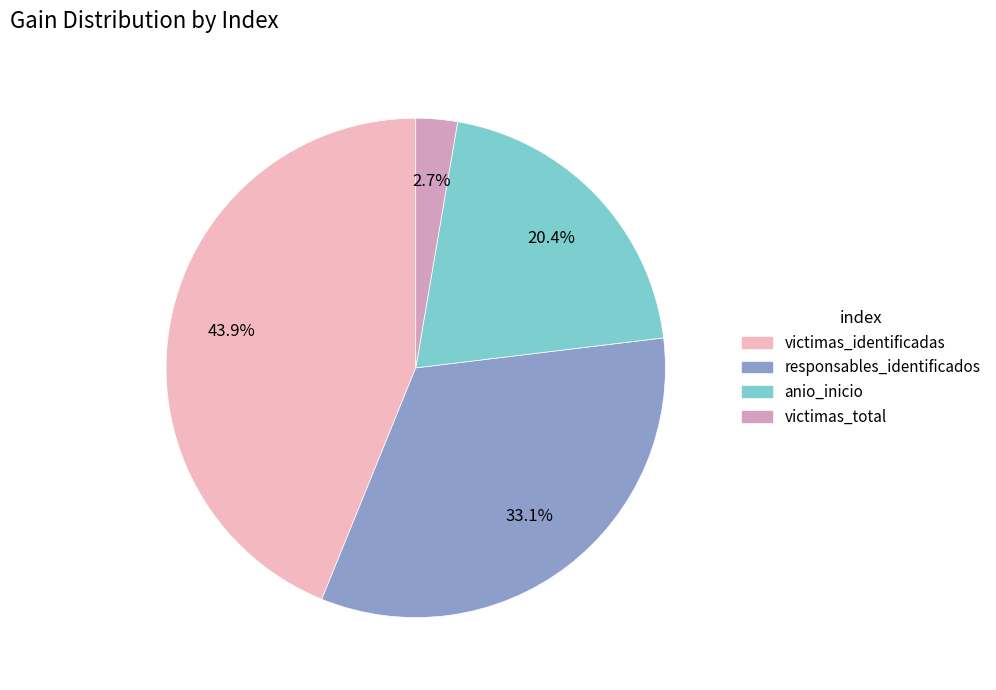

To the nearest percent, what is the difference between the largest and smallest slice percentages?

41%